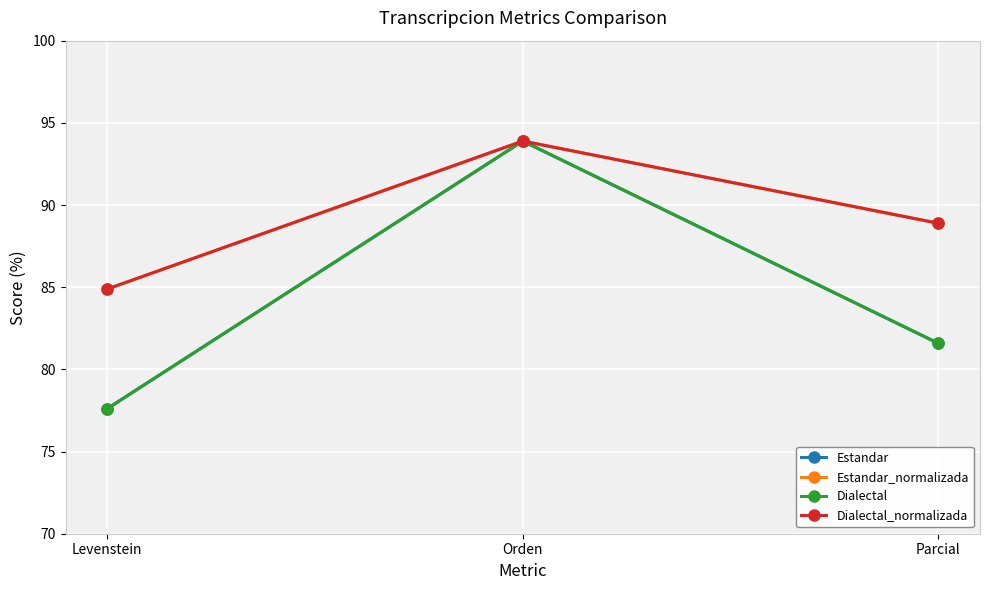

Is the value of Dialectal at Parcial greater than the value of Estandar_normalizada at Orden?

No